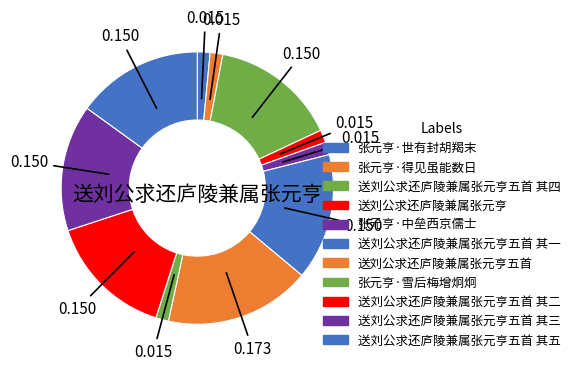

What percentage is the 张元亨·雪后梅增炯炯 slice, to the nearest percent?

2%